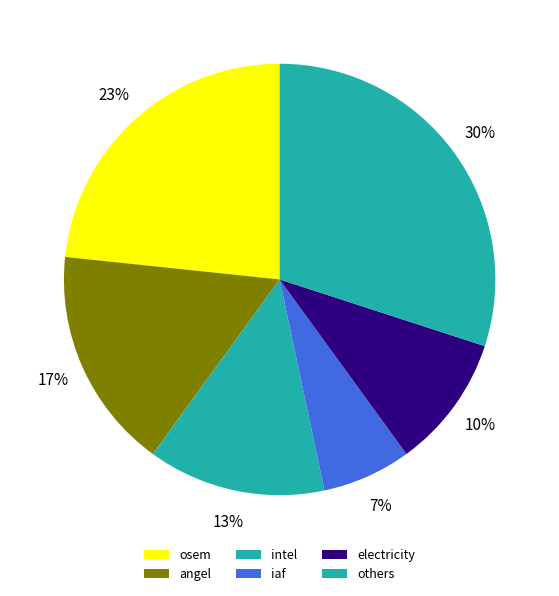

Which category has the biggest portion of the pie?

others